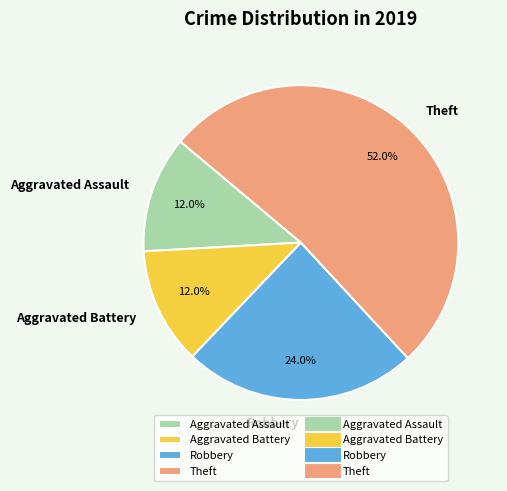

Which category has the biggest portion of the pie?

Theft